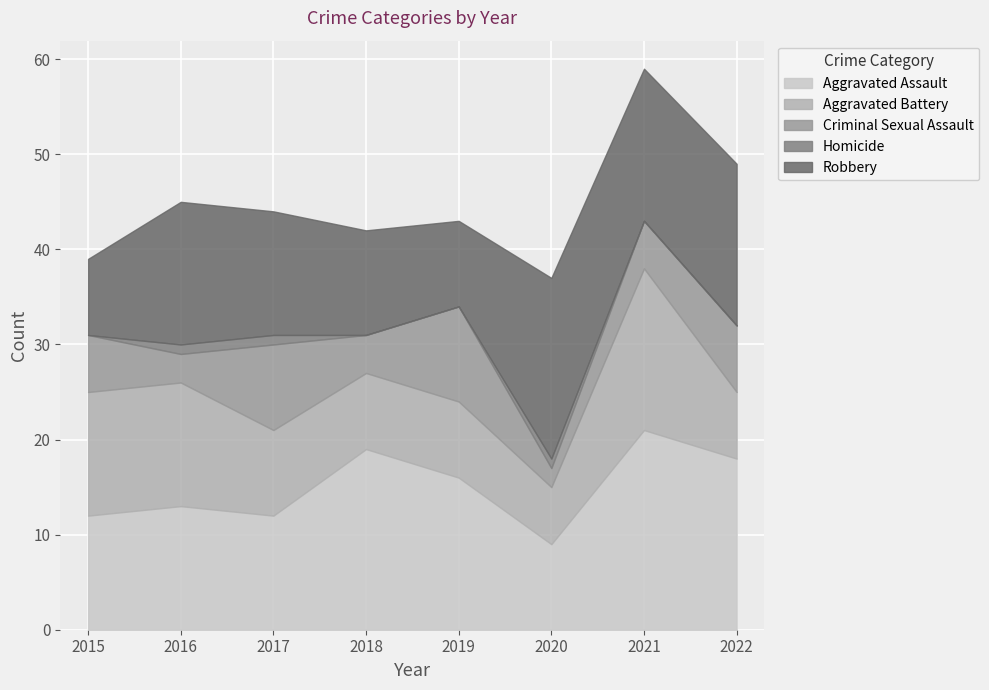

Which category has the highest value across all series?

2021